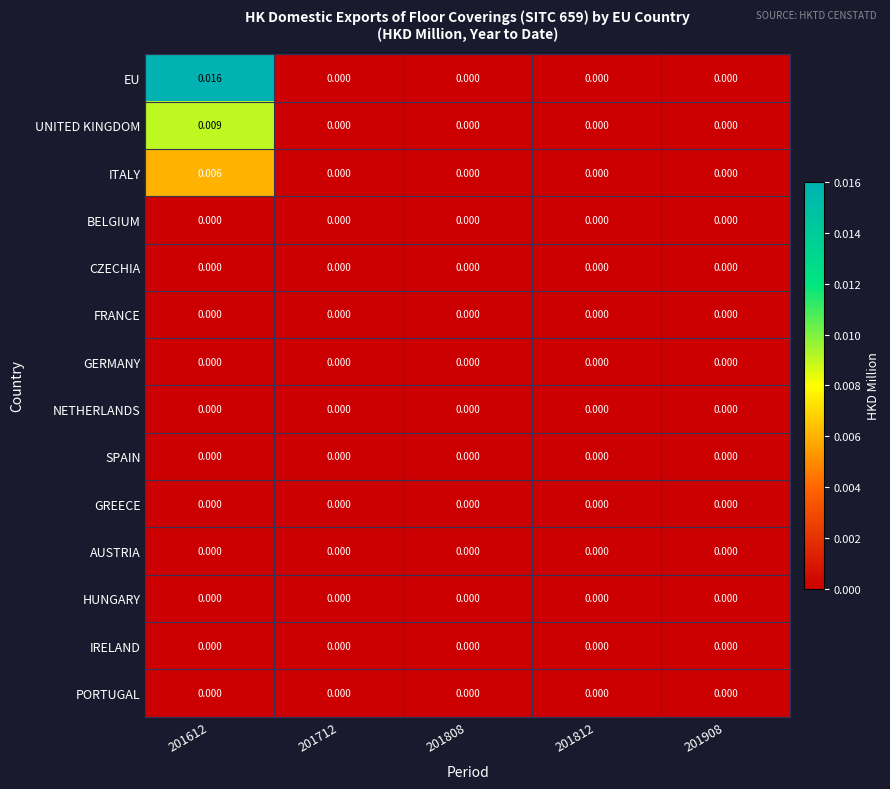

Between 201612 and 201712, which series saw the biggest shift?

EU